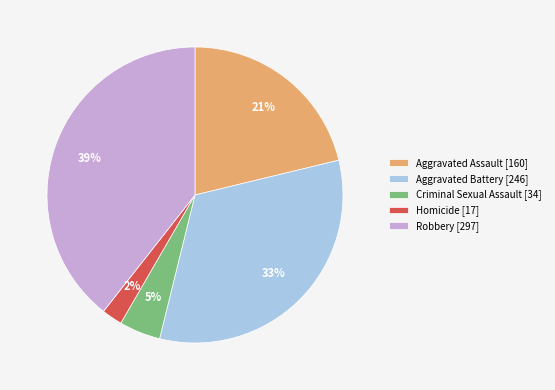

Is the sum of Robbery and Aggravated Assault greater than half?

Yes